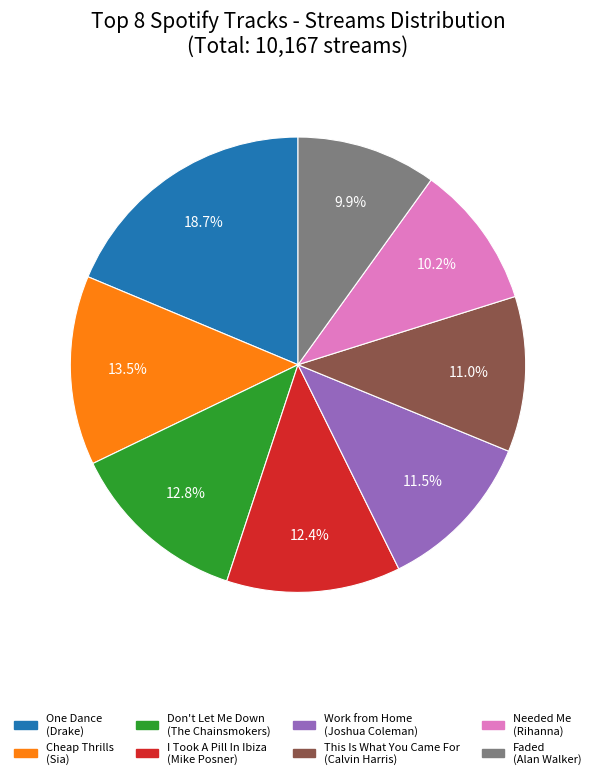

To the nearest percent, what is the combined percentage of Faded and Needed Me?

20%